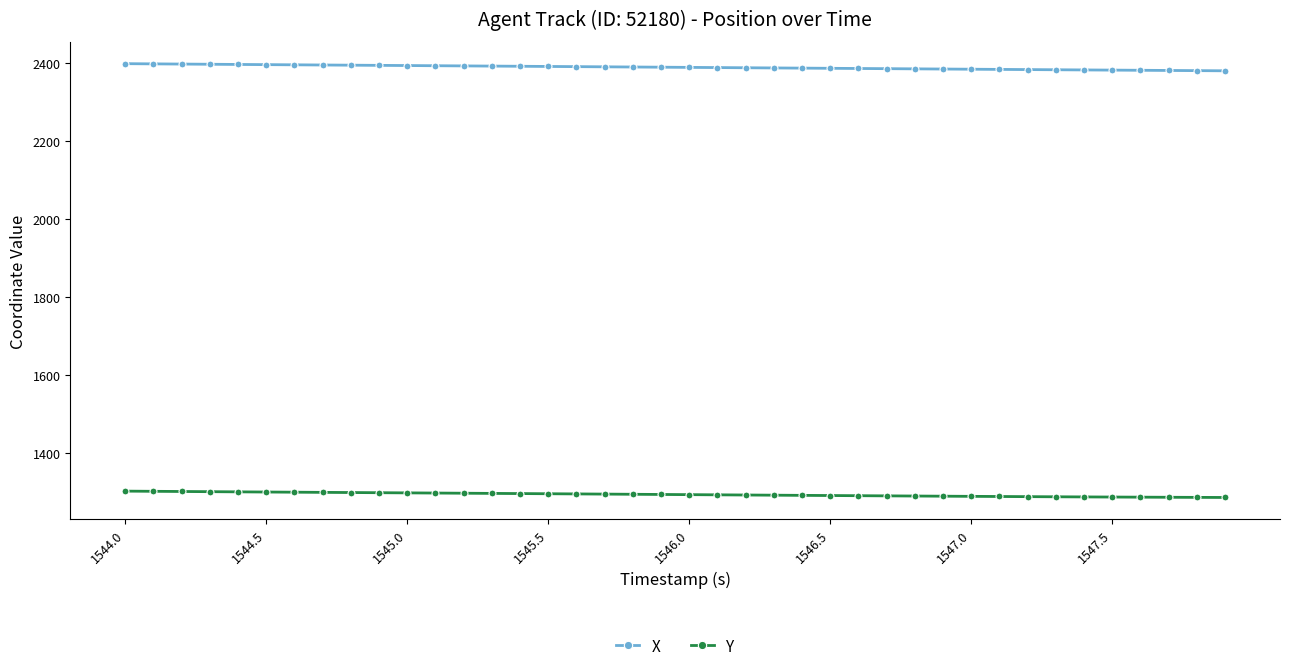

What is the average value of the Y series?

1294.4